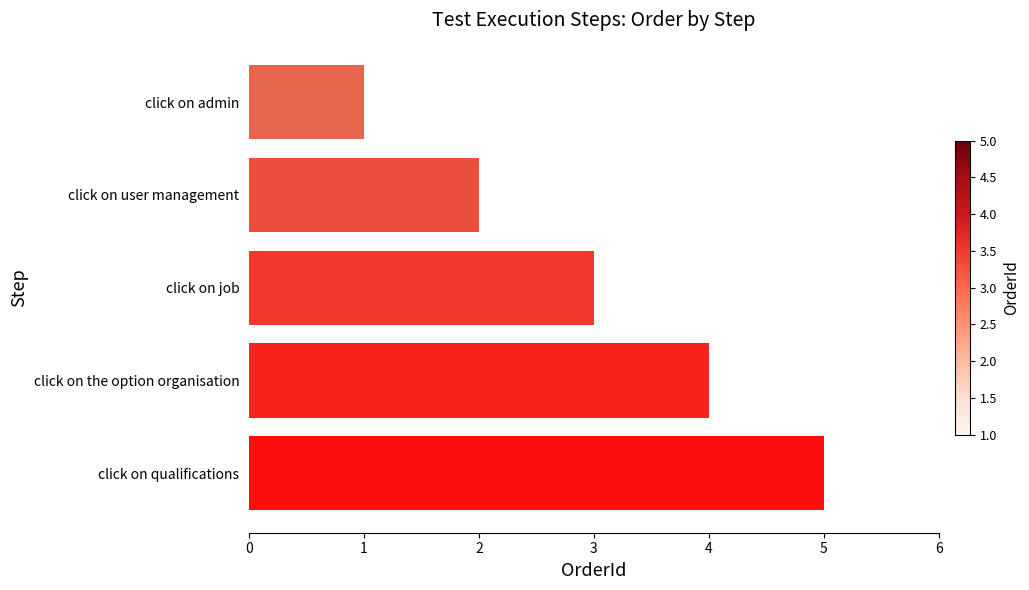

True or false: the data shows 2 at click on admin.

False